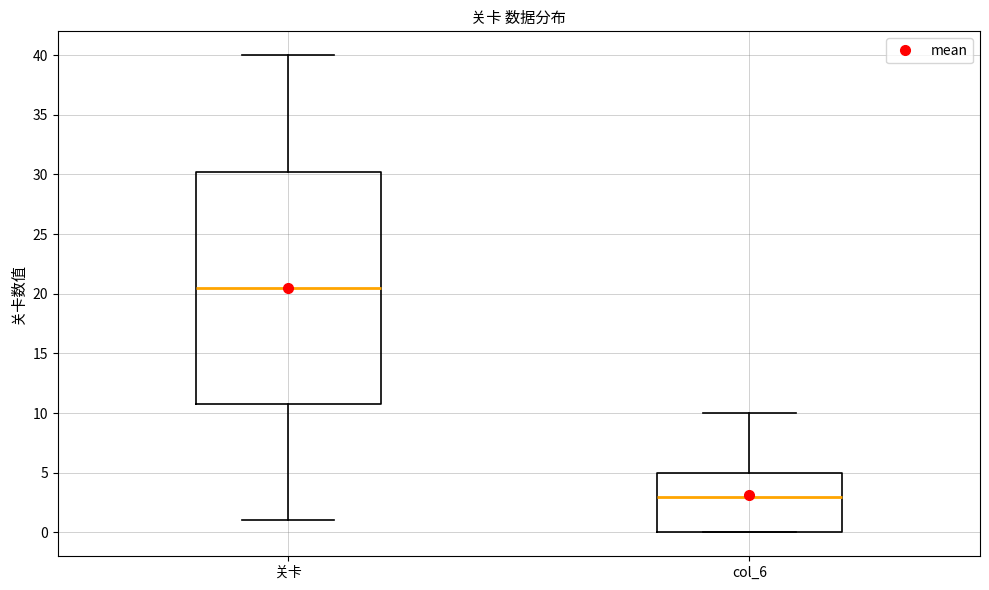

Which box is the tallest, from its lower edge to its upper edge?

关卡